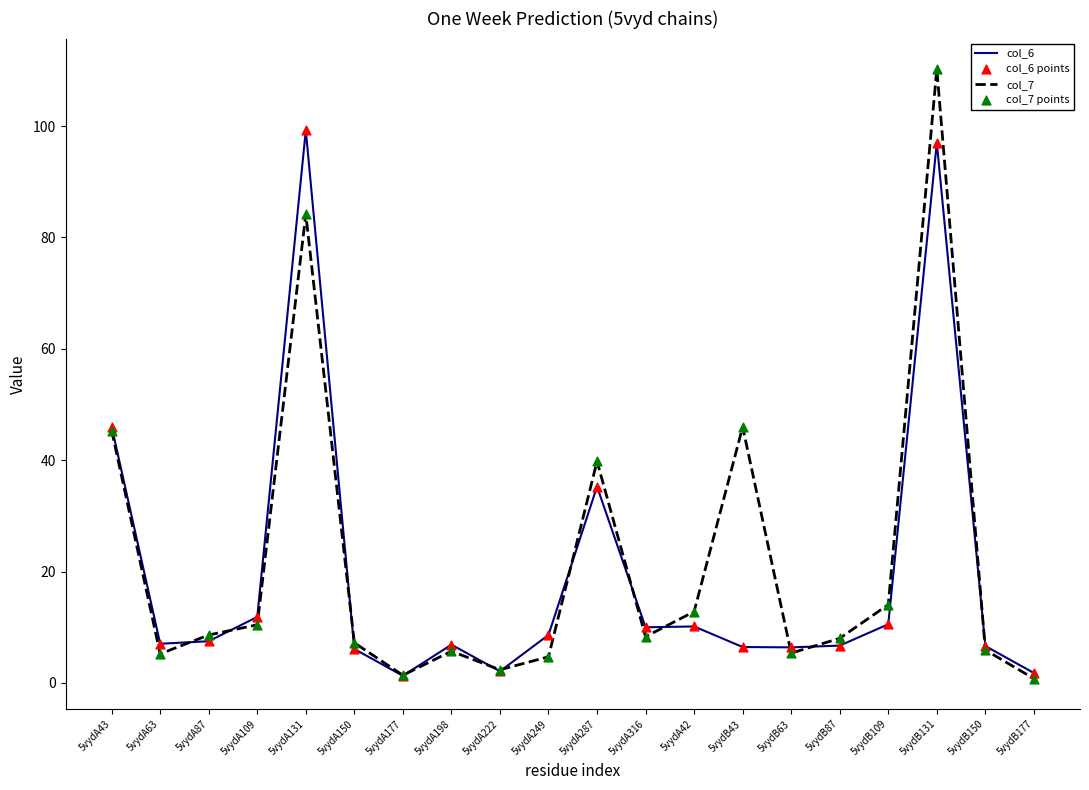

Which series changed the most between 5vydA131 and 5vydB43?

col_6